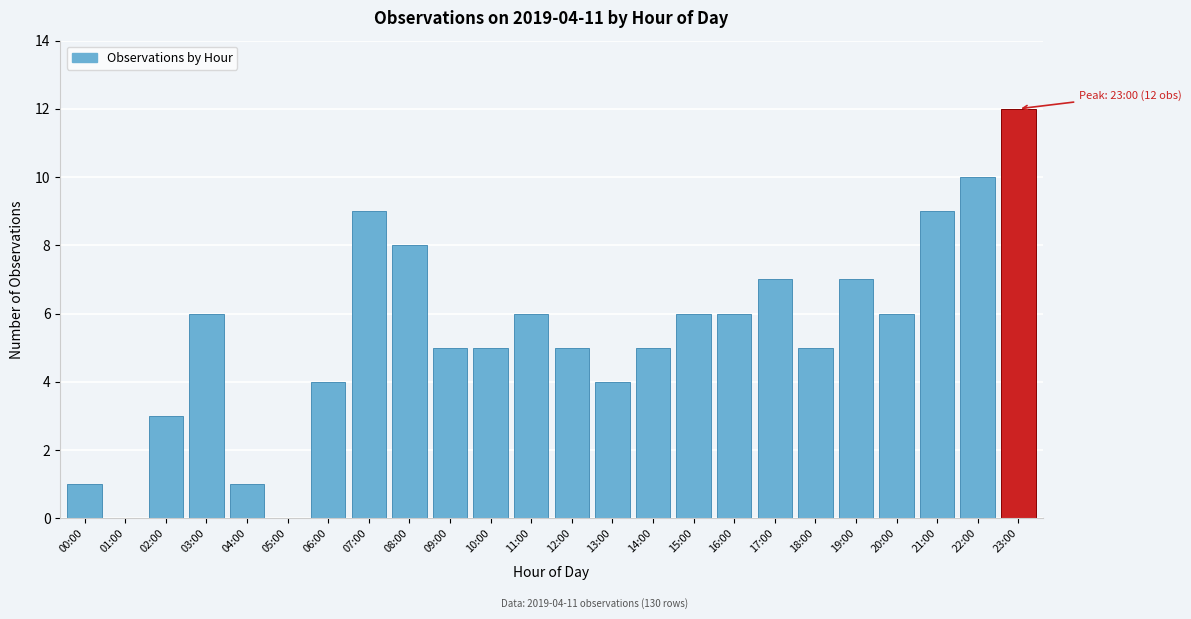

Reading right to left, extract all data points from this chart.

23:00=12	22:00=10	21:00=9	20:00=6	19:00=7	18:00=5	17:00=7	16:00=6	15:00=6	14:00=5	13:00=4	12:00=5	11:00=6	10:00=5	09:00=5	08:00=8	07:00=9	06:00=4	05:00=0	04:00=1	03:00=6	02:00=3	01:00=0	00:00=1